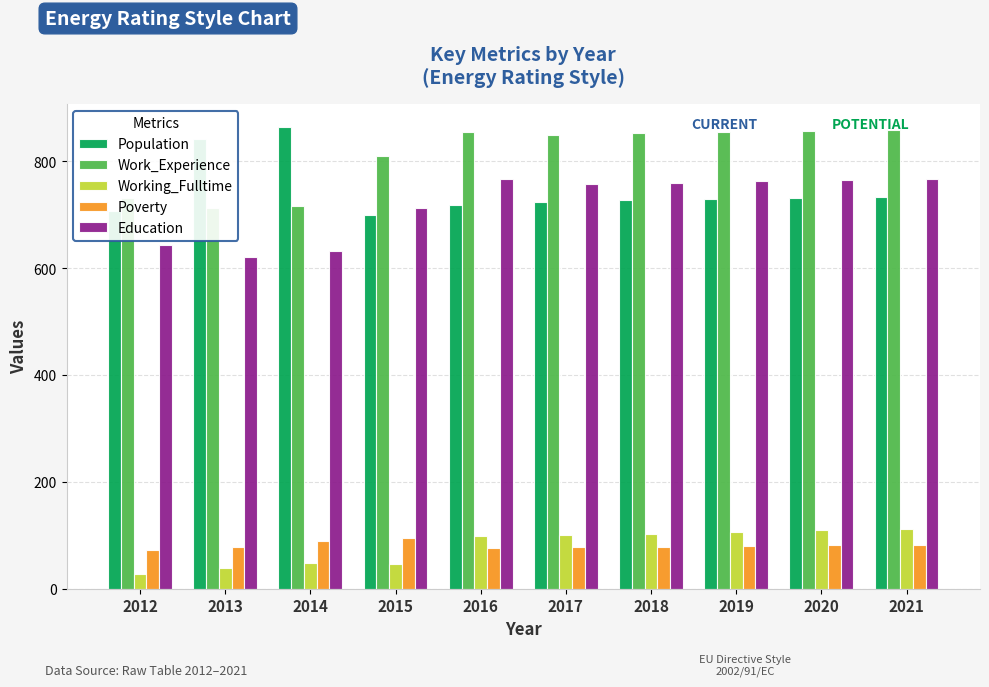

What is the minimum value shown in the chart?

28